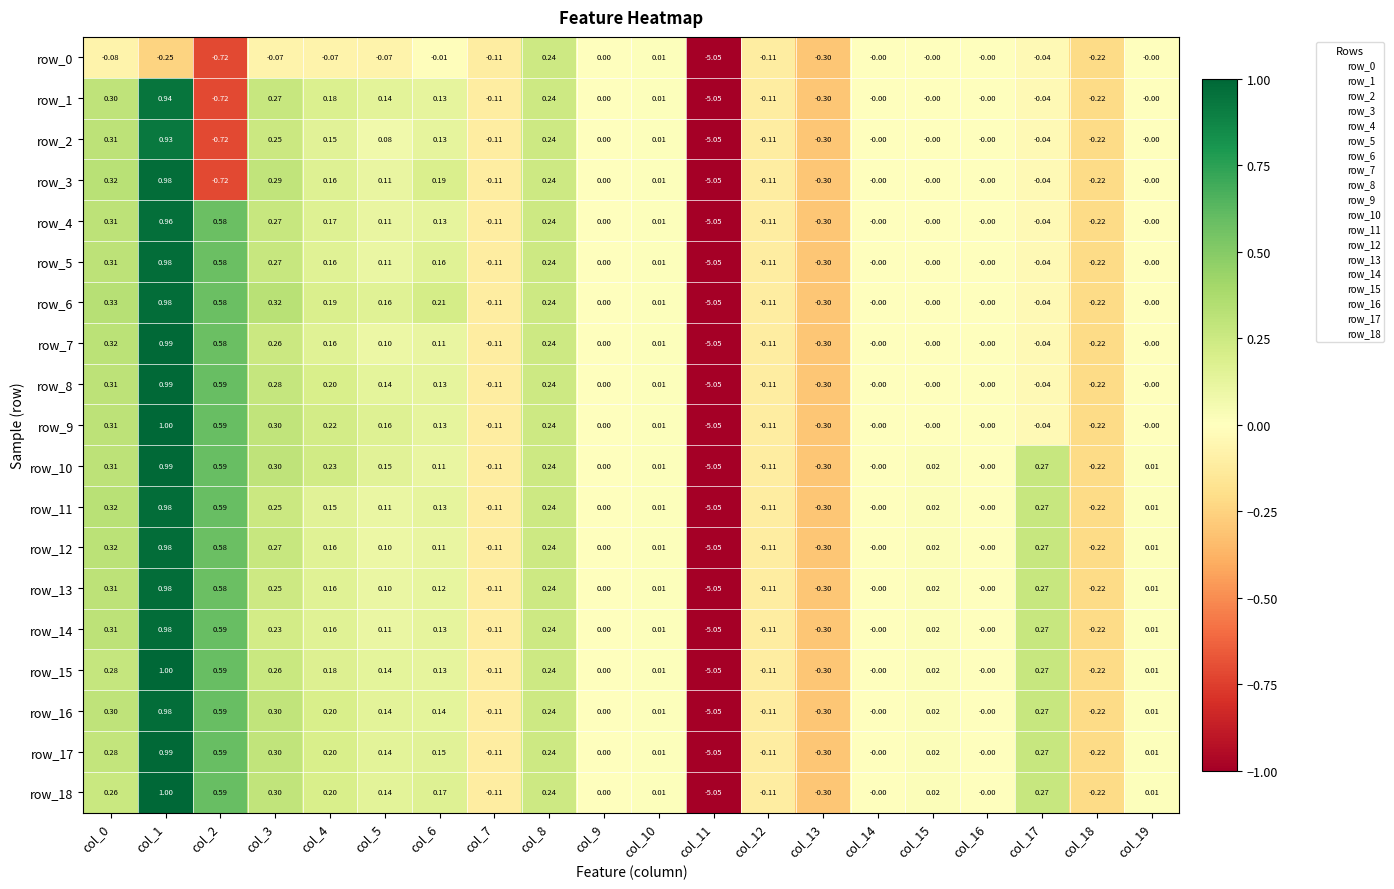

What is the difference between the maximum and minimum values in the row_16 series?

6.0